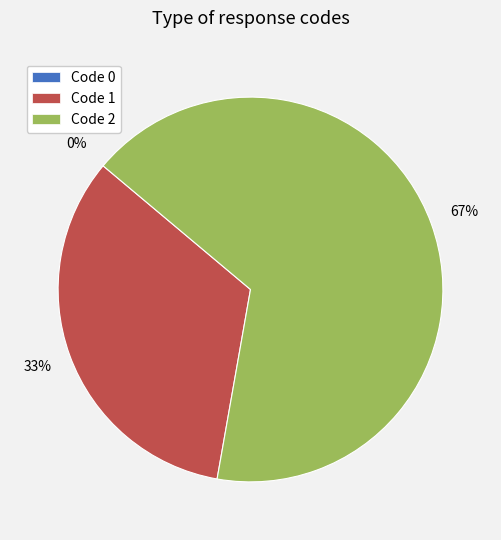

To the nearest percent, what is the average slice percentage?

33%